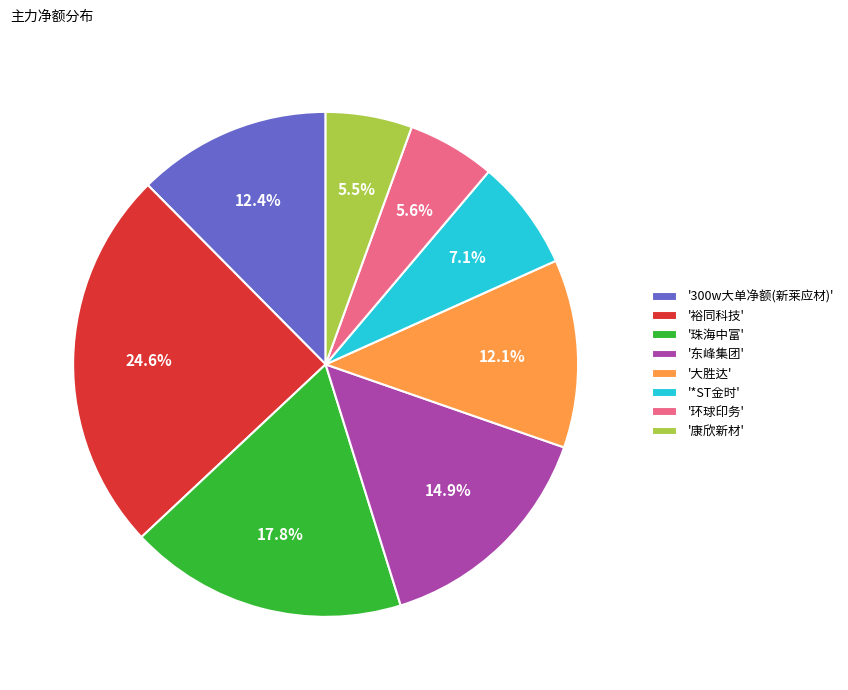

How many slices are in this pie chart?

8